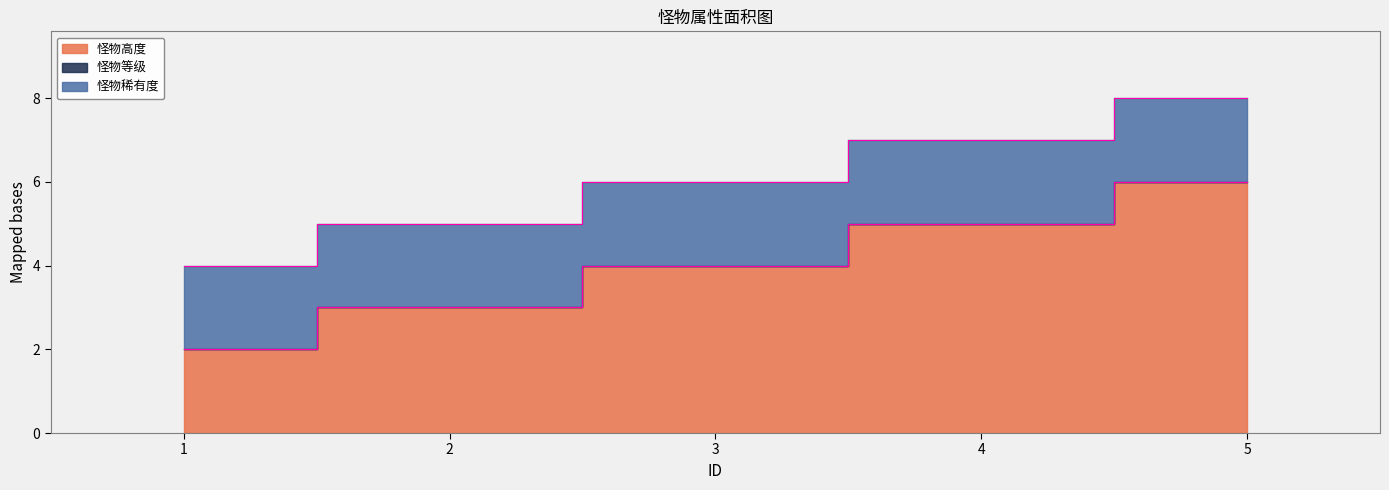

True or false: 怪物等级 and 怪物高度 cross at least once.

False